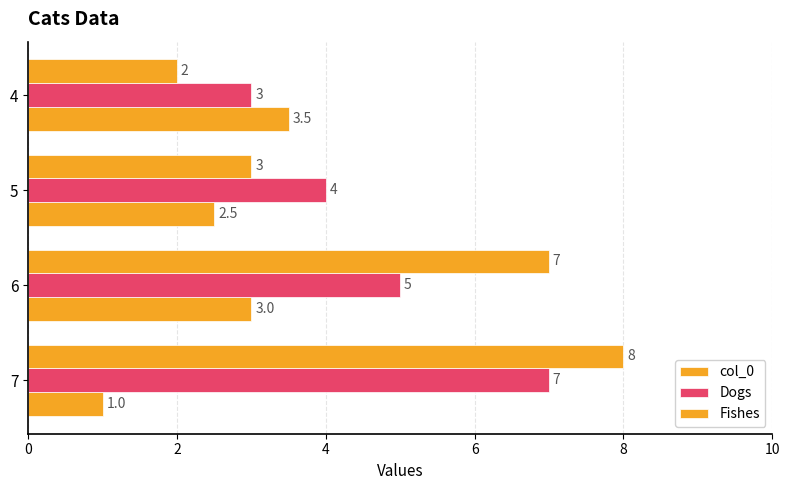

How many series are shown in this chart?

3